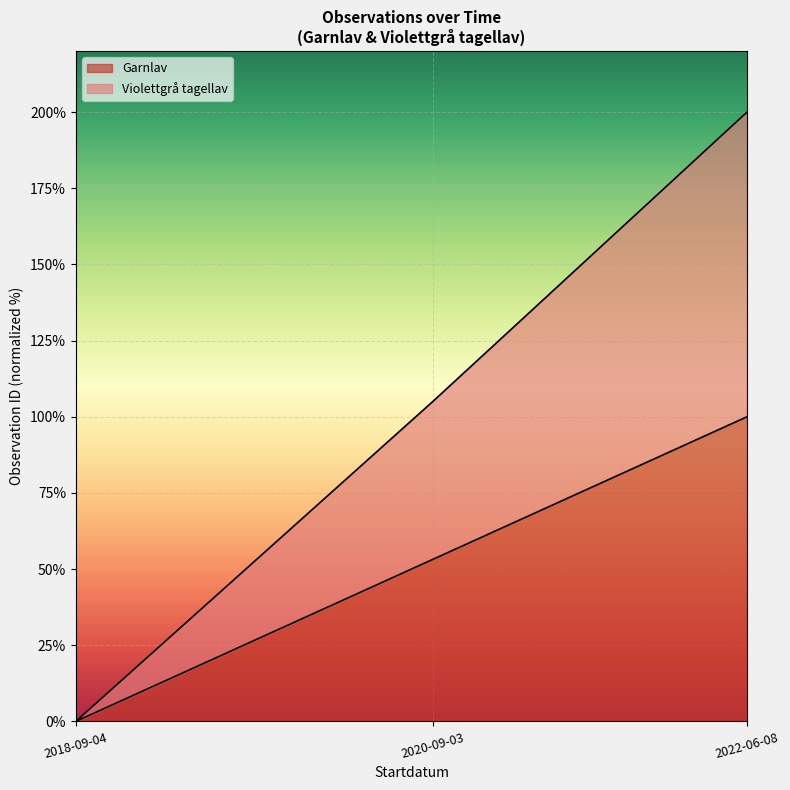

True or false: the data shows 105.0 at 2020-09-03.

True